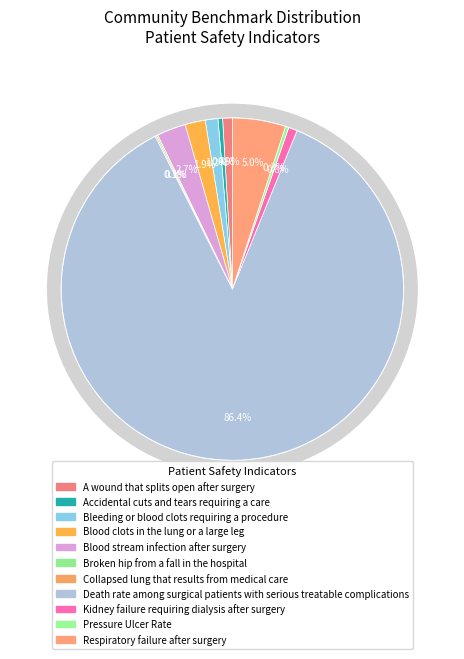

To the nearest percent, what is the average slice percentage?

9%